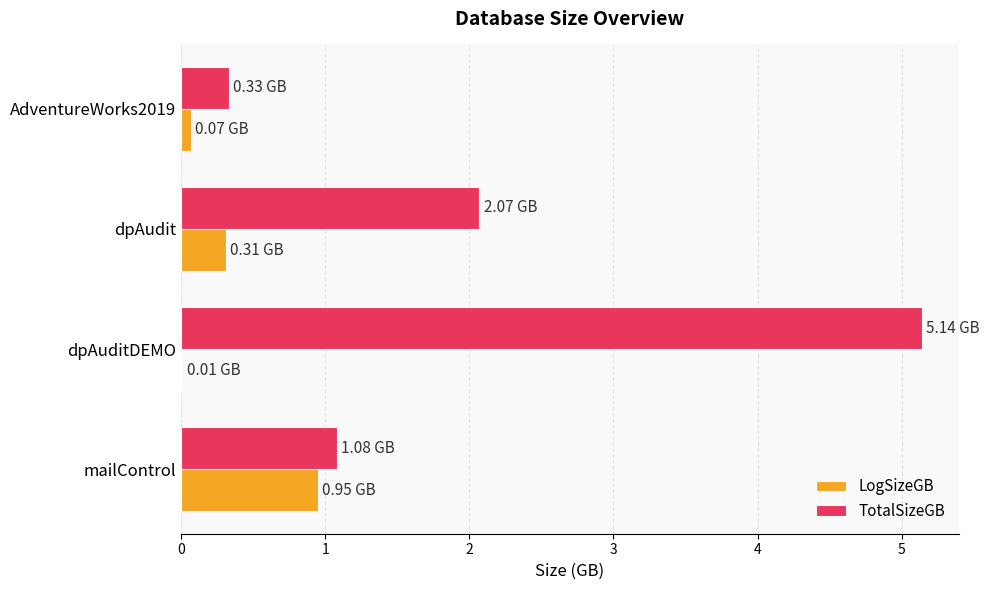

What is the total value across all series at mailControl?

2.0